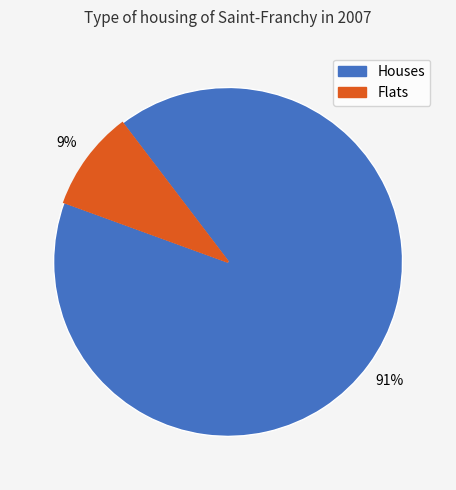

Is there any slice that represents more than half of the pie?

Yes